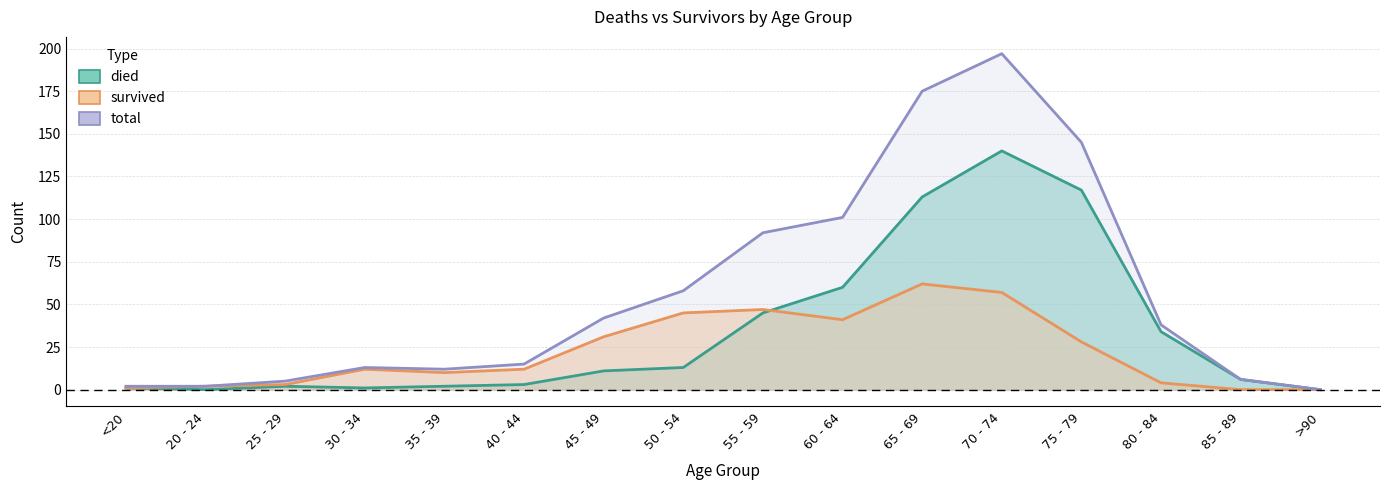

True or false: survived and total cross at least once.

False